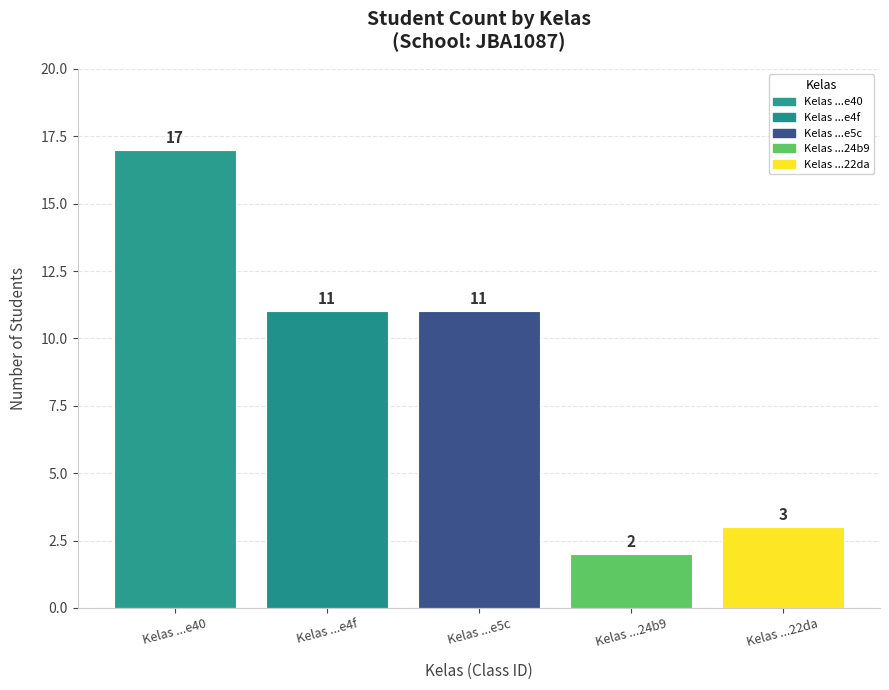

Which has a higher value, Kelas ...e4f or Kelas ...e40?

Kelas ...e40